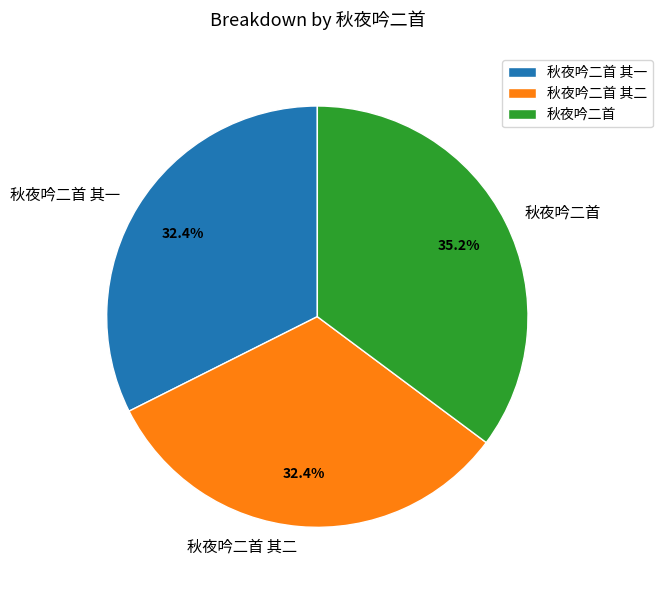

To the nearest percent, what is the difference between the largest and smallest slice percentages?

3%